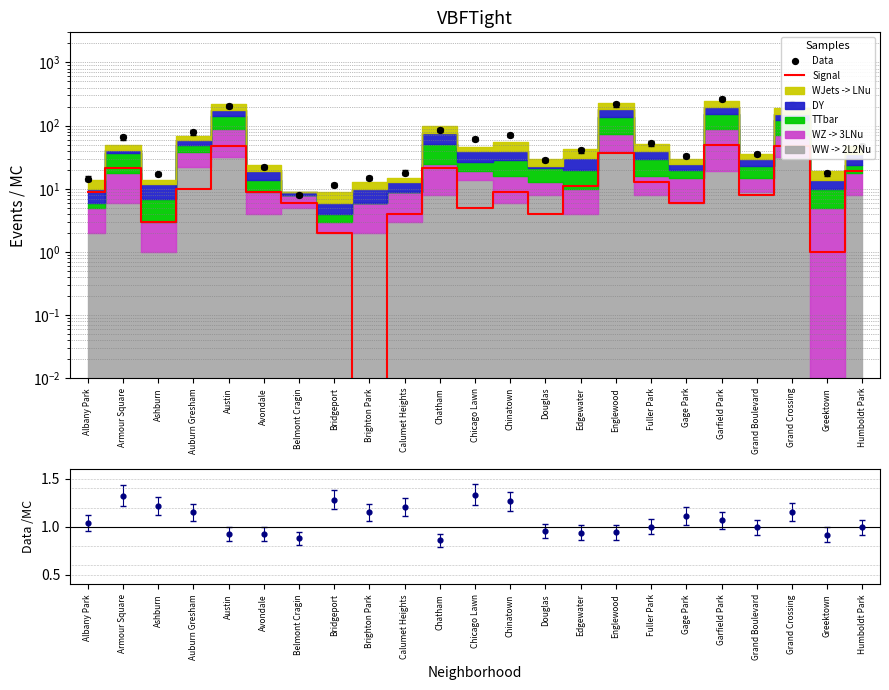

Which series has the widest spread of Y values?

Data